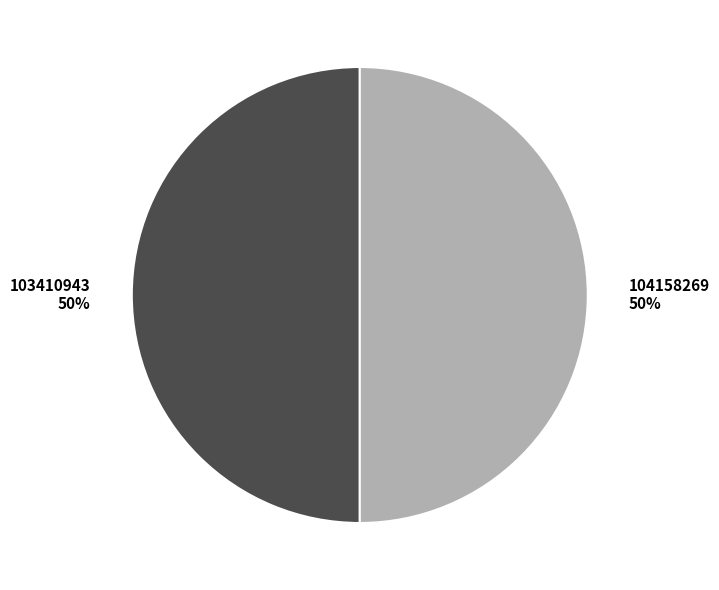

Is it true that 104158269 is 50% of the pie?

True